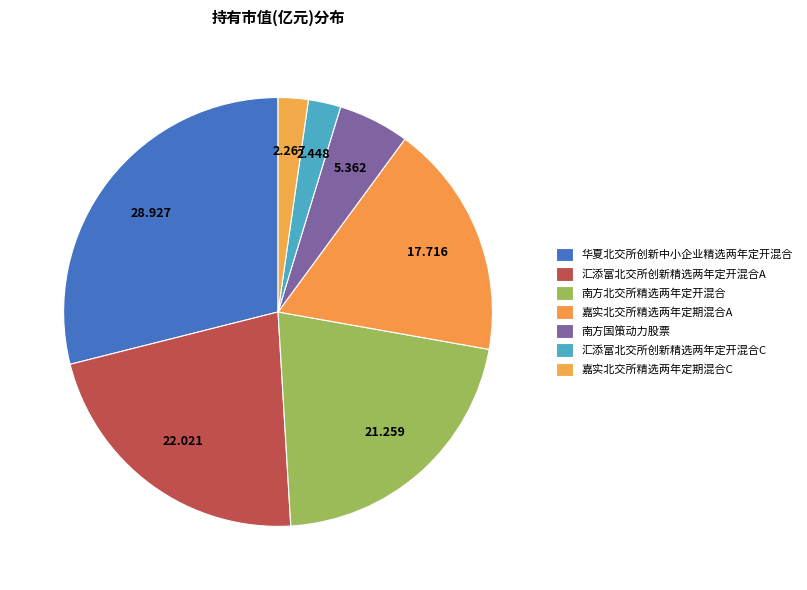

What percentage is the 南方国策动力股票 slice, to the nearest percent?

5%